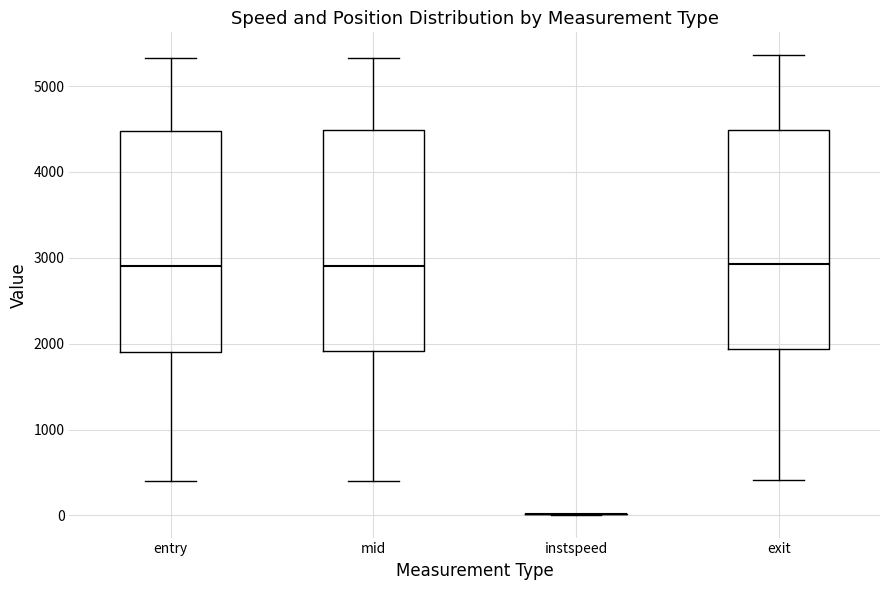

Reading left to right, transcribe this box plot: for each box, give where its median line is, the range the box spans, and where its two whiskers end, as read against the y-axis. The values are not printed on the chart, so give them approximately, as read against the axis.

entry: median 2900, box 1900 to 4500, whiskers 400 to 5300
mid: median 2900, box 1900 to 4500, whiskers 400 to 5300
instspeed: box collapsed to a line at 0, whiskers 0 to 0
exit: median 2900, box 1900 to 4500, whiskers 400 to 5400